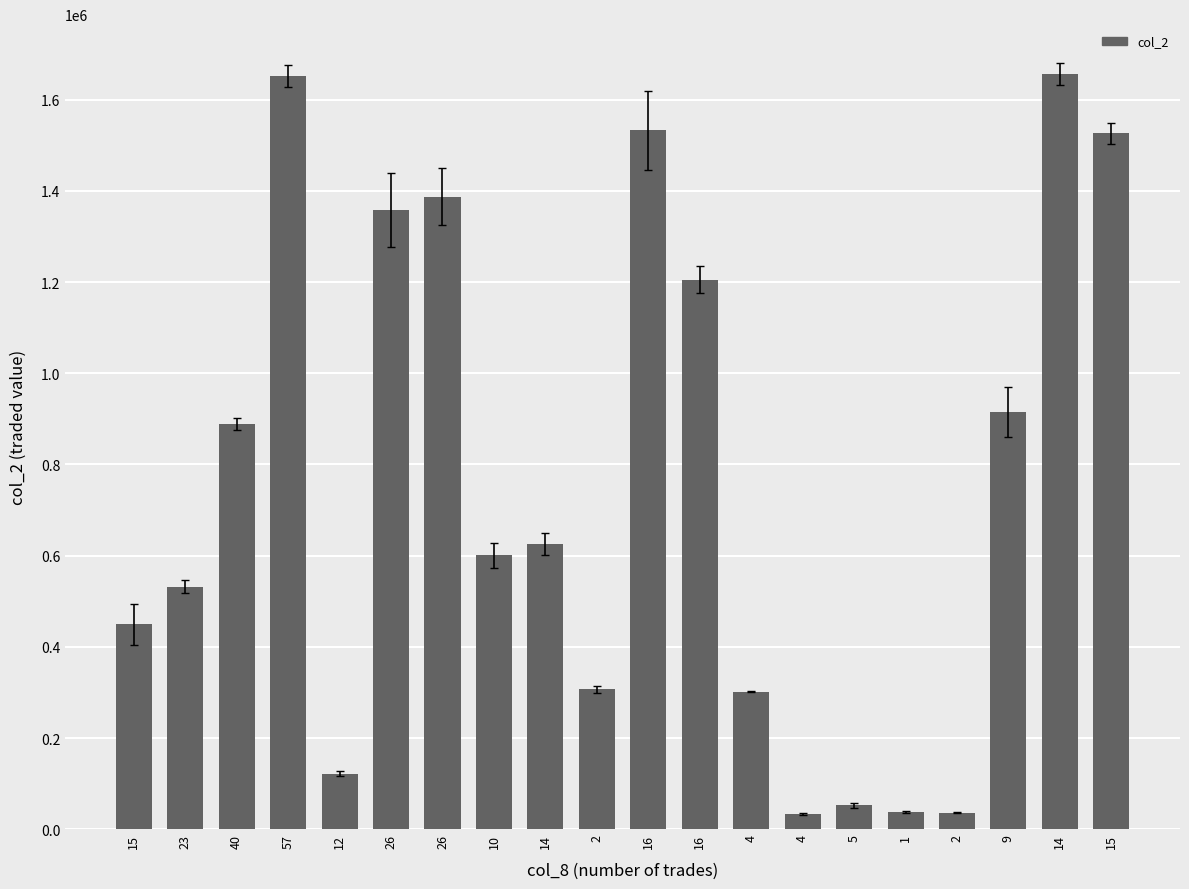

How many bars are there in total?

20